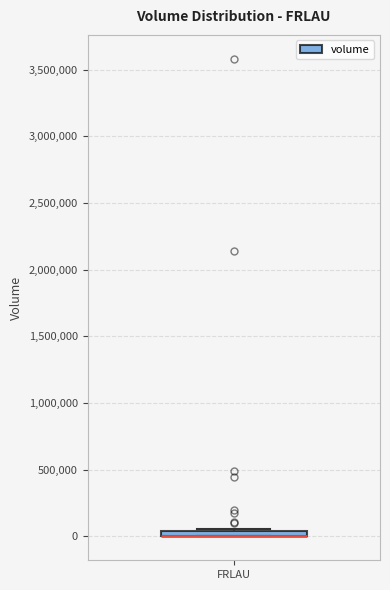

Where is the upper edge of the box for FRLAU on the y-axis? The values are not printed on the chart, so give them approximately, as read against the axis.

50000